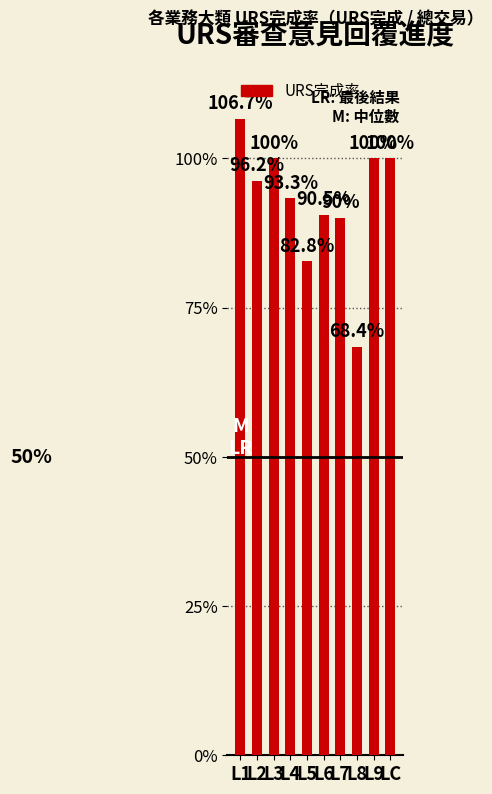

Does the chart contain any negative values?

No